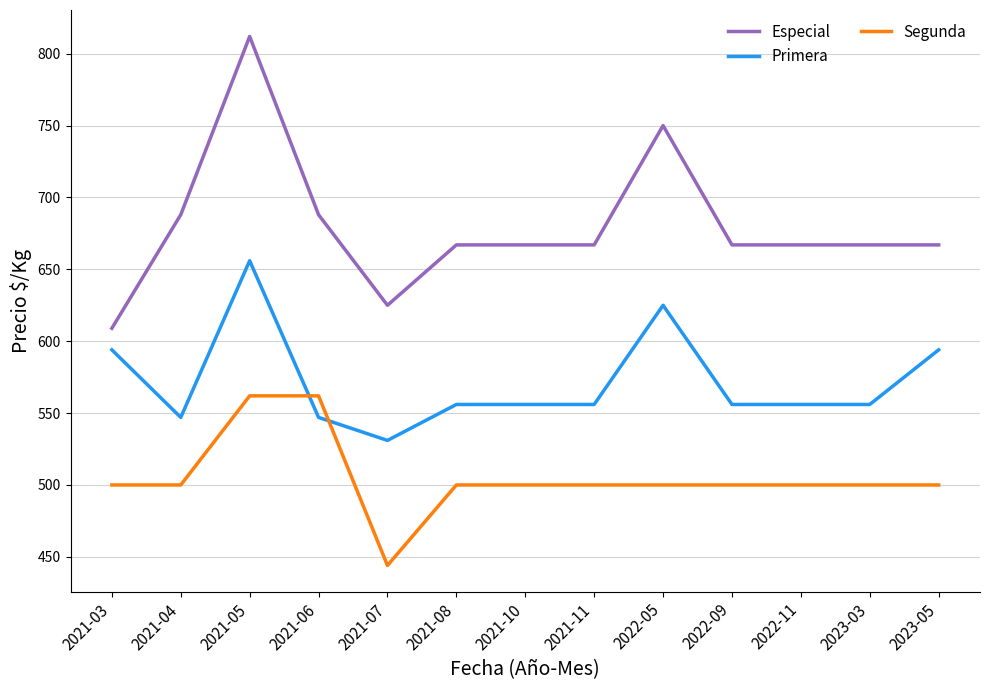

True or false: Especial and Primera intersect in this chart.

False